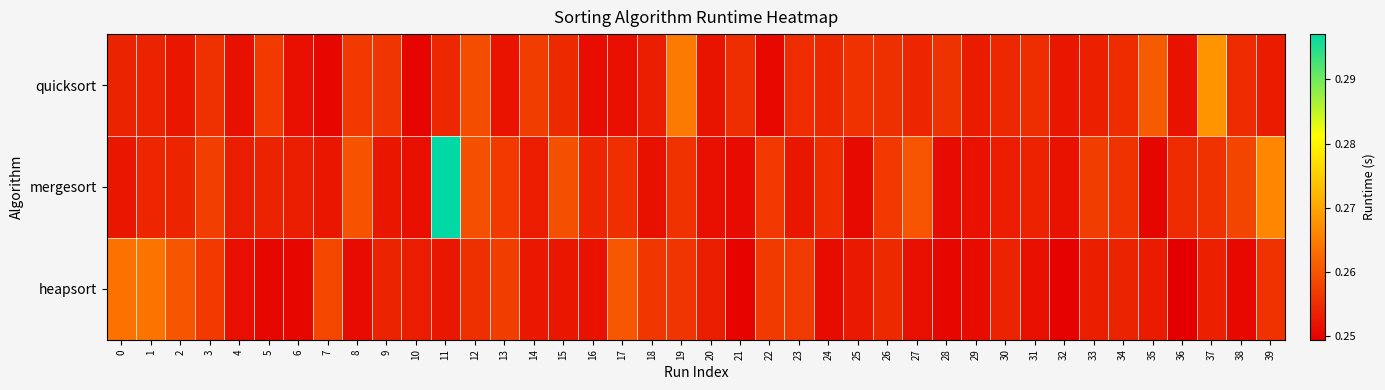

What is the total value across all series at 6?

0.8